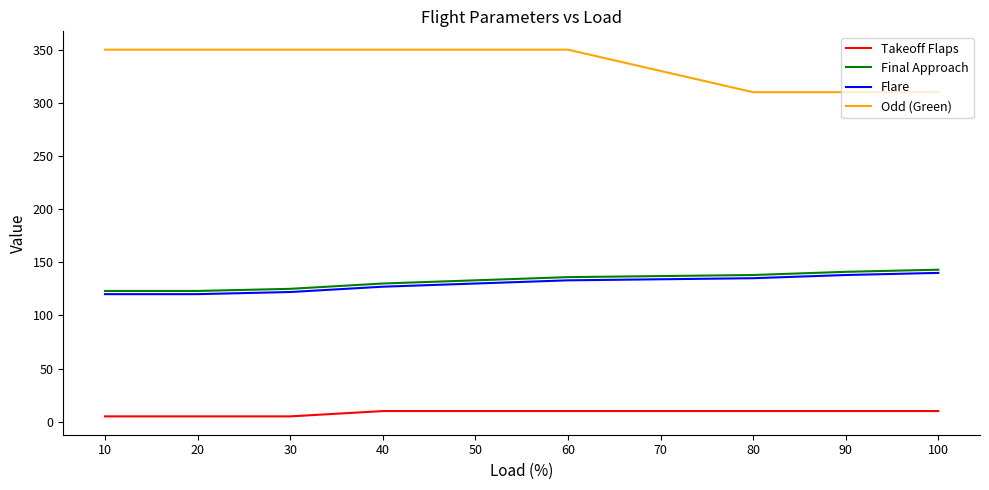

Is the value of Takeoff Flaps at 80 greater than the value of Flare at 80?

No